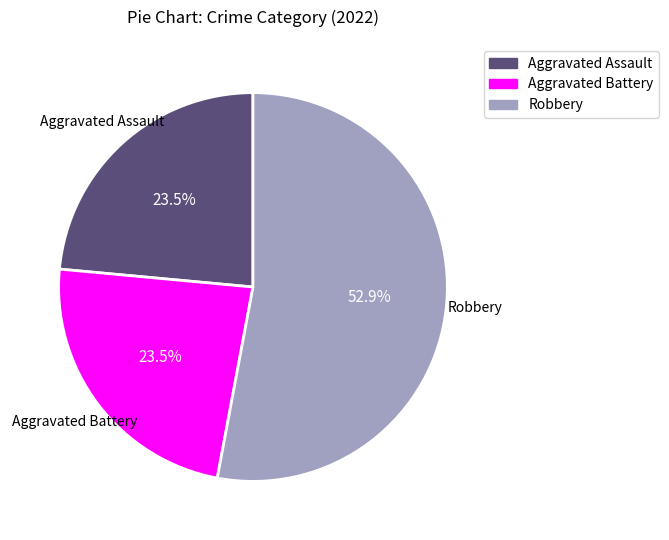

Which has a higher value, Aggravated Battery or Robbery?

Robbery